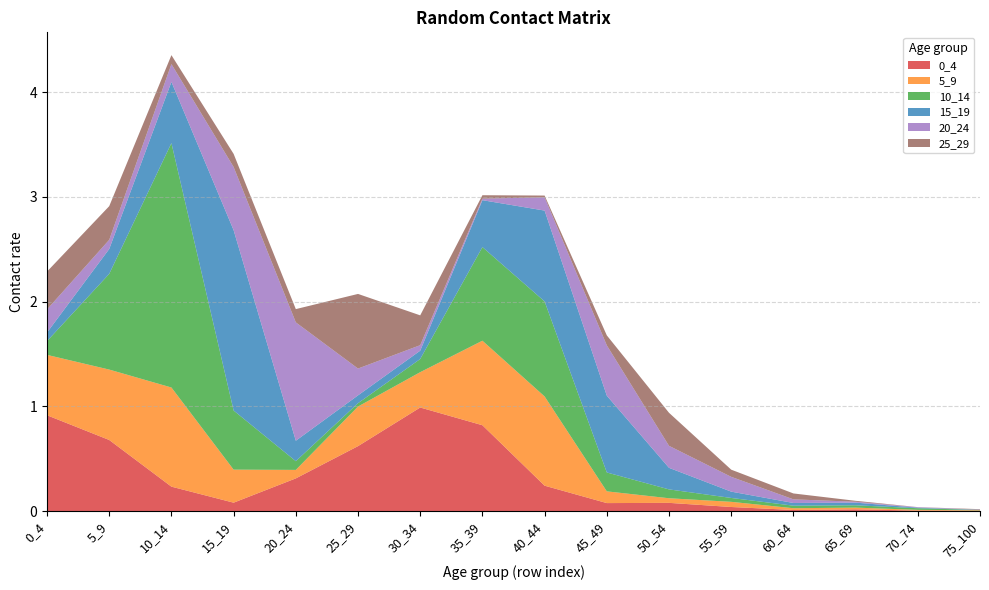

Reading left to right, transcribe all the data shown in this chart.

0_4: 0.9	0.7	0.2	0.1	0.3	0.6	1.0	0.8	0.2	0.1	0.1	0.0	0.0	0.0	0.0	0.0
5_9: 0.6	0.7	0.9	0.3	0.1	0.4	0.3	0.8	0.9	0.1	0.0	0.0	0.0	0.0	0.0	0.0
10_14: 0.1	0.9	2.3	0.6	0.1	0.0	0.1	0.9	0.9	0.2	0.1	0.0	0.0	0.0	0.0	0.0
15_19: 0.1	0.2	0.6	1.7	0.2	0.1	0.1	0.4	0.9	0.7	0.2	0.1	0.0	0.0	0.0	0.0
20_24: 0.2	0.1	0.2	0.6	1.1	0.3	0.1	0.0	0.1	0.5	0.2	0.1	0.0	0.0	0.0	0.0
25_29: 0.4	0.3	0.1	0.1	0.1	0.7	0.3	0.0	0.0	0.1	0.3	0.1	0.1	0.0	0.0	0.0